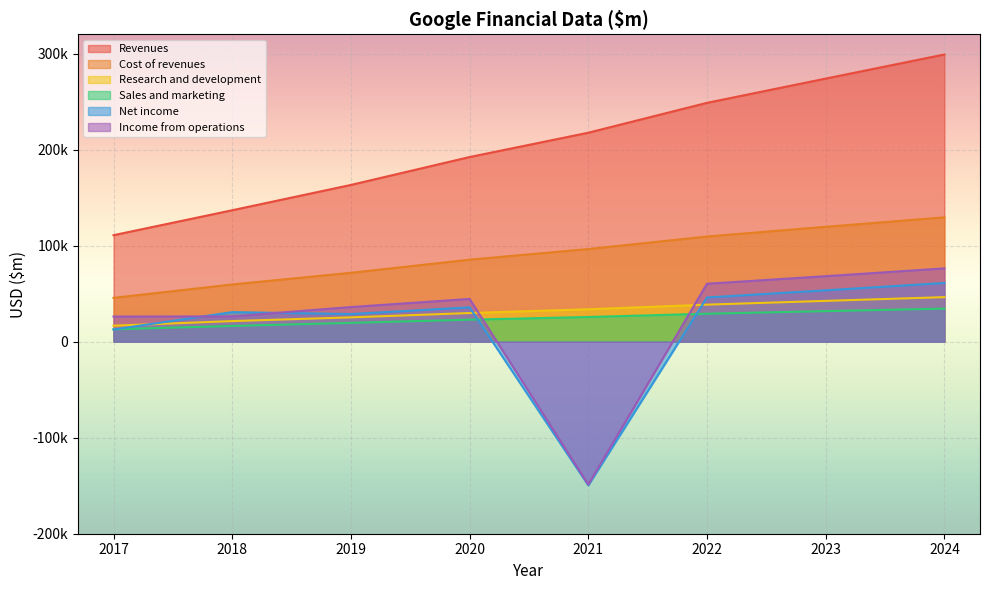

Between 2020 and 2024, which series saw the biggest shift?

Revenues